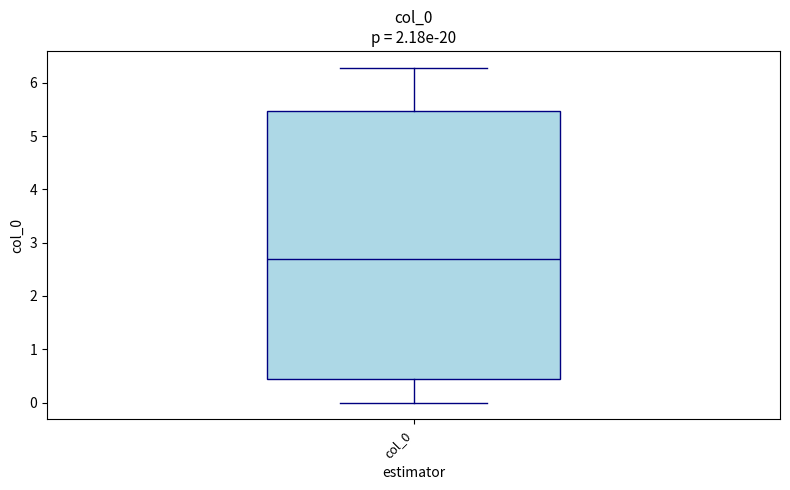

Read this box plot against the y-axis: the position of the median line, the range covered by the box, and the ends of both whiskers. The values are not printed on the chart, so give them approximately, as read against the axis.

median 2.7, box 0.4 to 5.5, whiskers 0.0 to 6.3